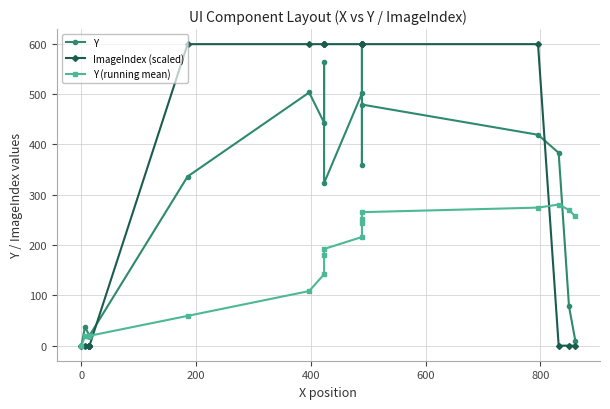

How many values in the Y series are below 336?

10